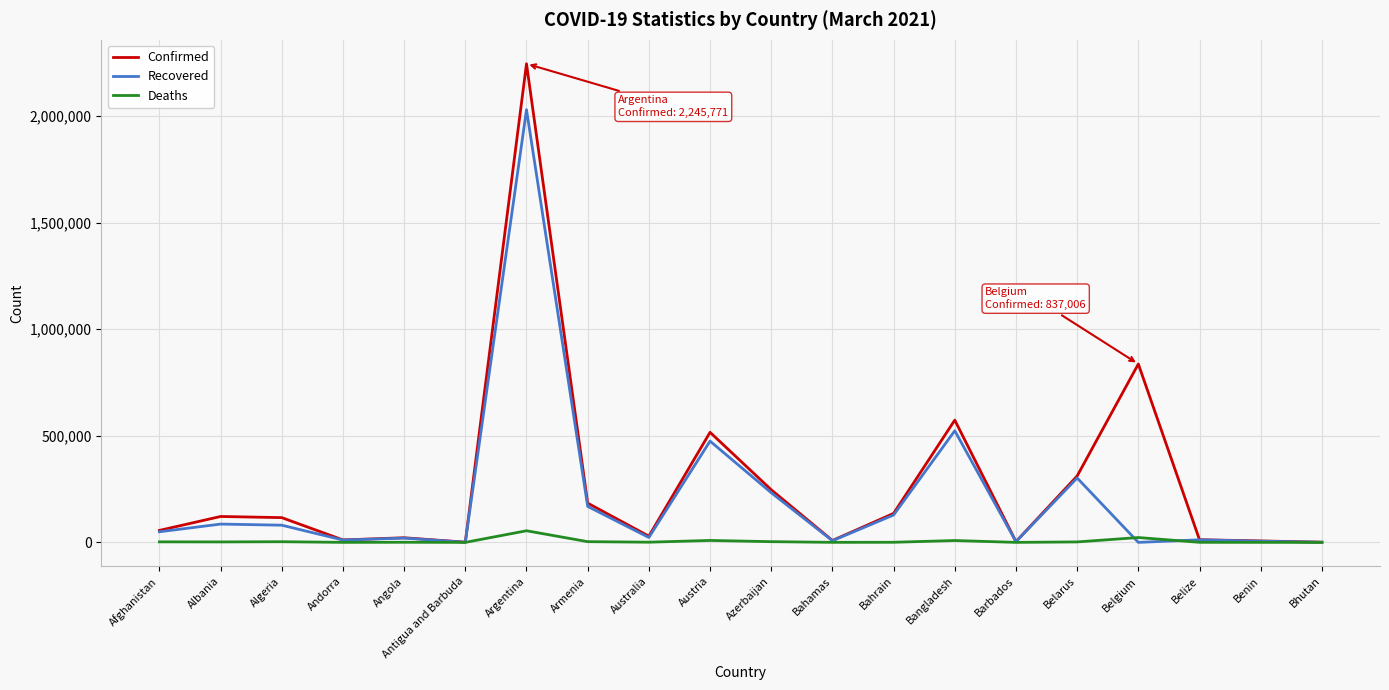

What is the sum of all Confirmed values?

5441441